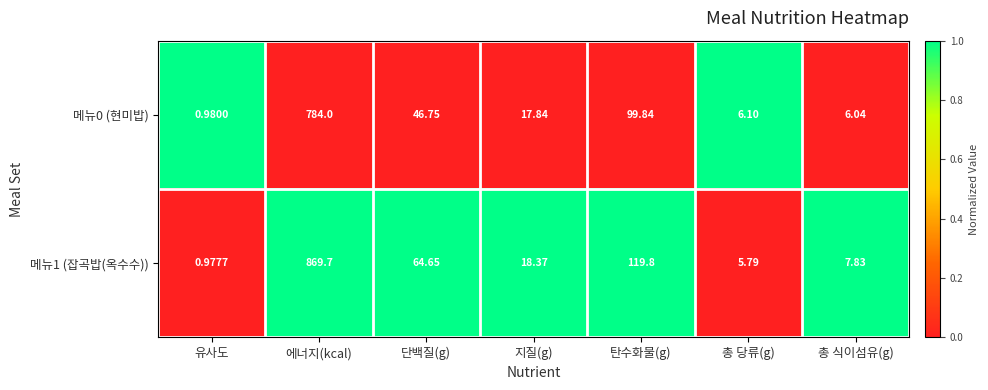

Where is 메뉴1 (잡곡밥(옥수수)) nearest to the value 435?

탄수화물(g)